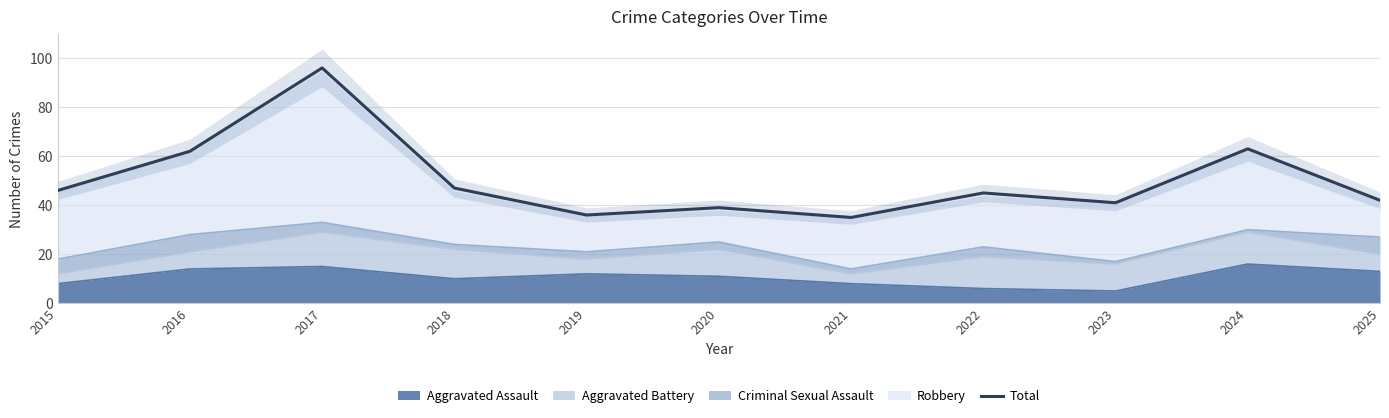

How many lines are shown in the chart?

1